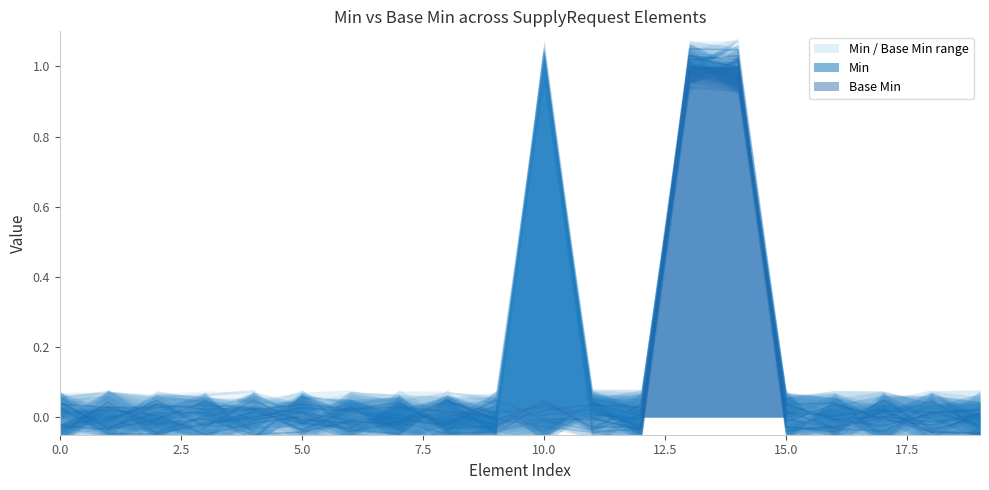

Which series has the largest range (max minus min)?

Min